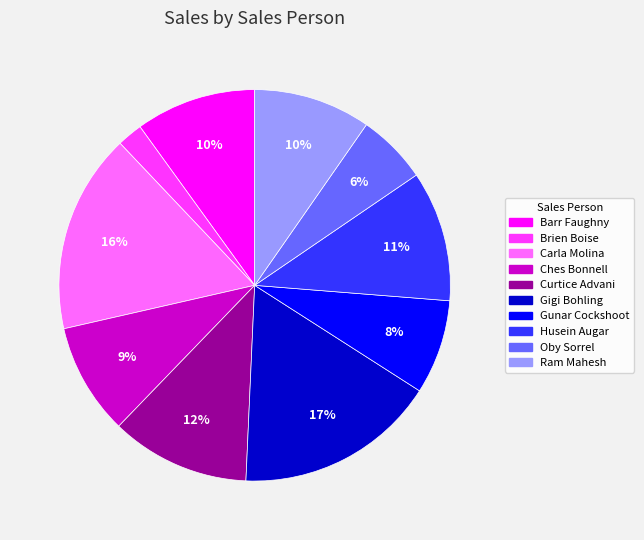

What is the ratio of the value at Gigi Bohling to the value at Husein Augar?

1.5